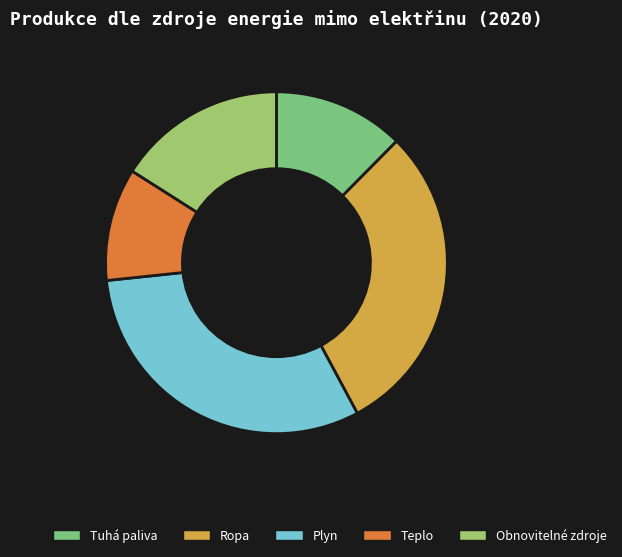

Is it true that Teplo is 19% of the pie?

False